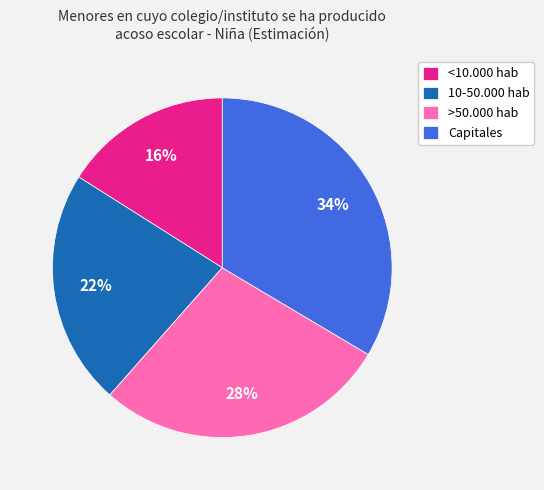

Combined, do Capitales and >50.000 hab account for over 50%?

Yes